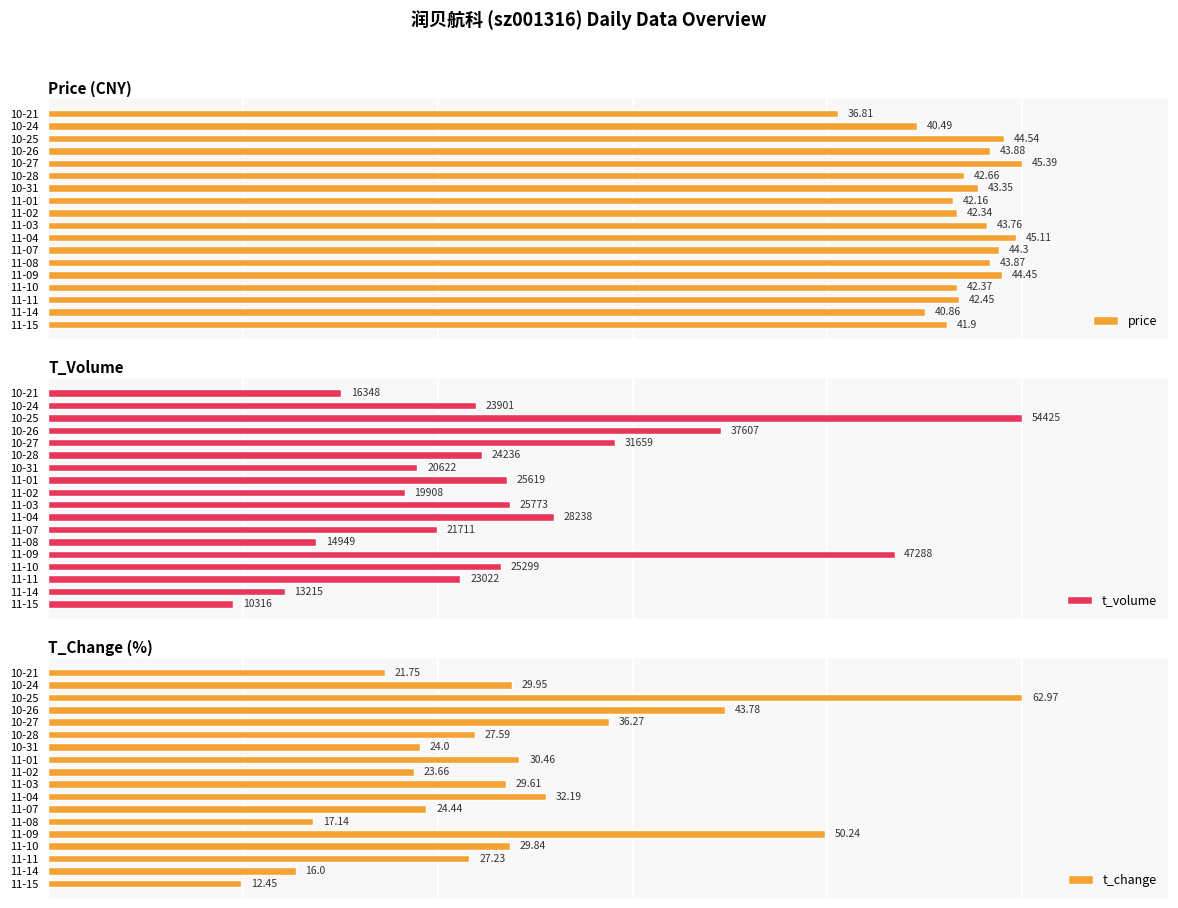

Between 11-07 and 10-28, which series saw the biggest shift?

t_change